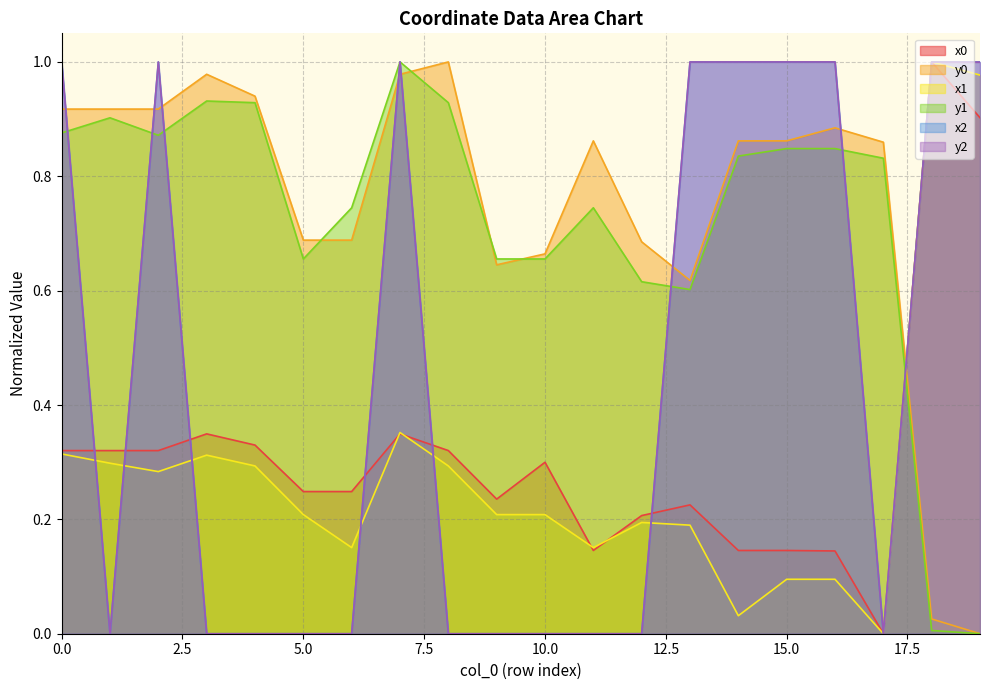

List the labels in order of y0 value, largest first.

8, 3, 7, 4, 0, 1, 2, 16, 11, 14, 15, 17, 5, 6, 12, 10, 9, 13, 18, 19